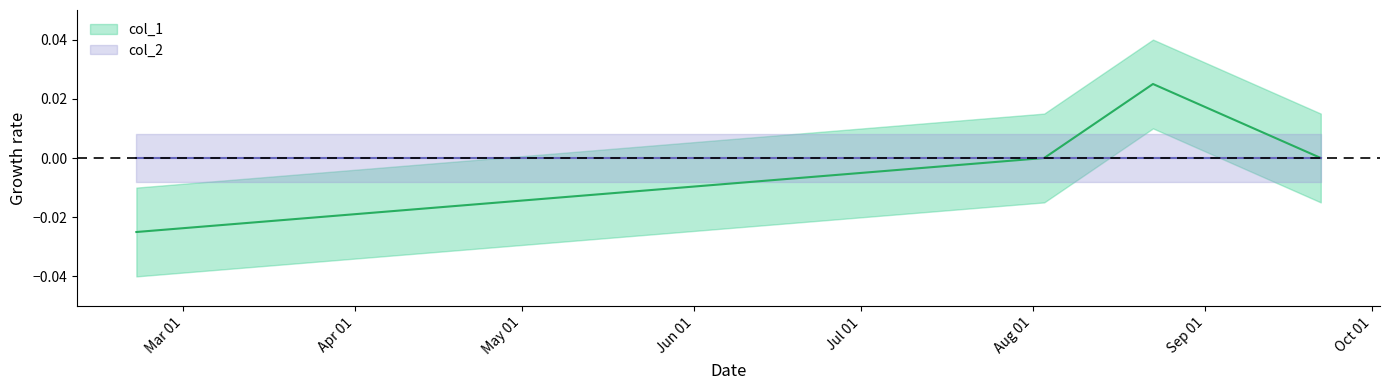

How many values are between 0 and 1?

3